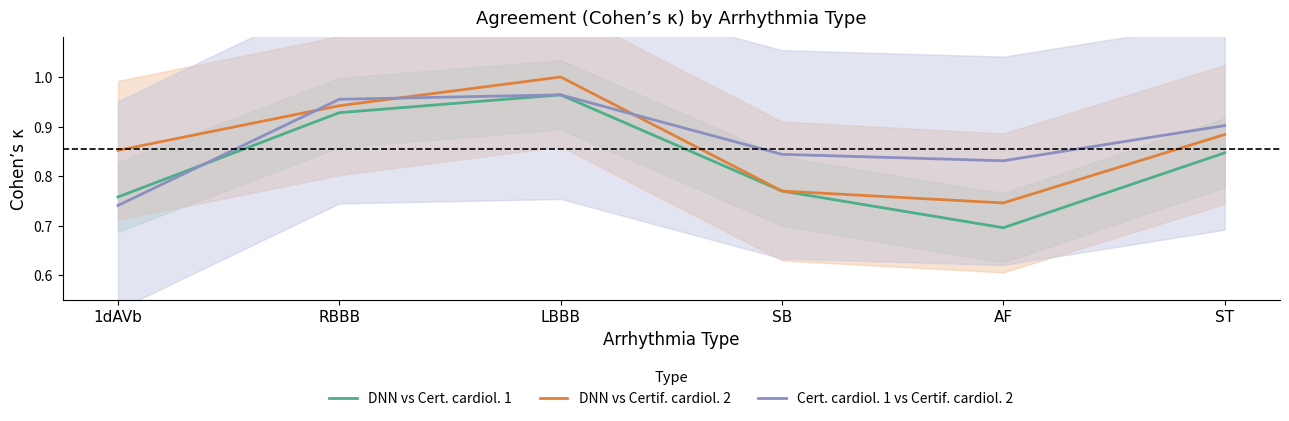

Is the value of DNN vs Cert. cardiol. 1 at ST greater than the value of Cert. cardiol. 1 vs Certif. cardiol. 2 at 1dAVb?

Yes